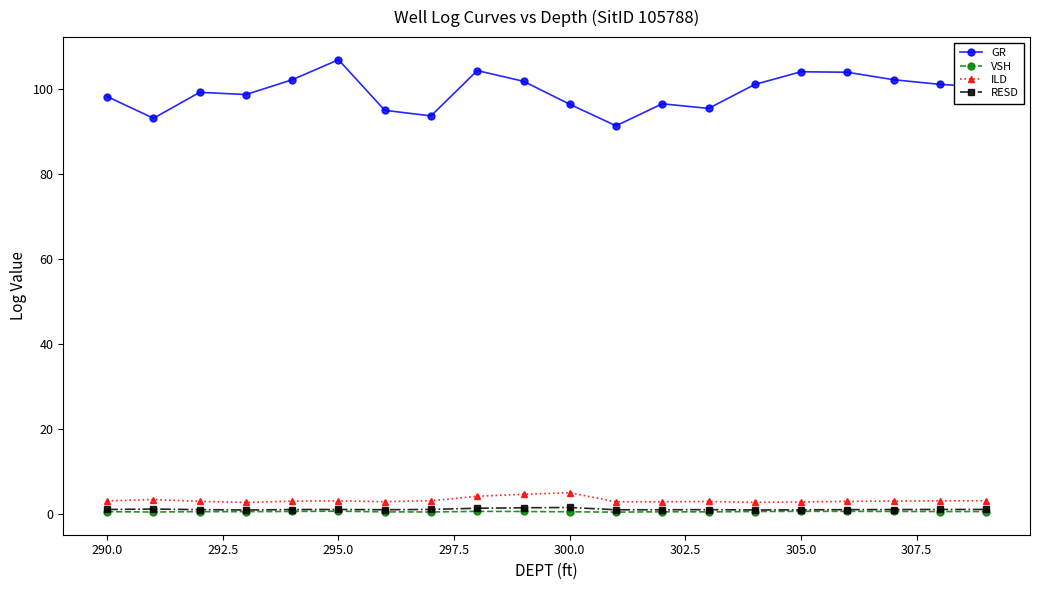

At how many categories does at least one series exceed 36?

20